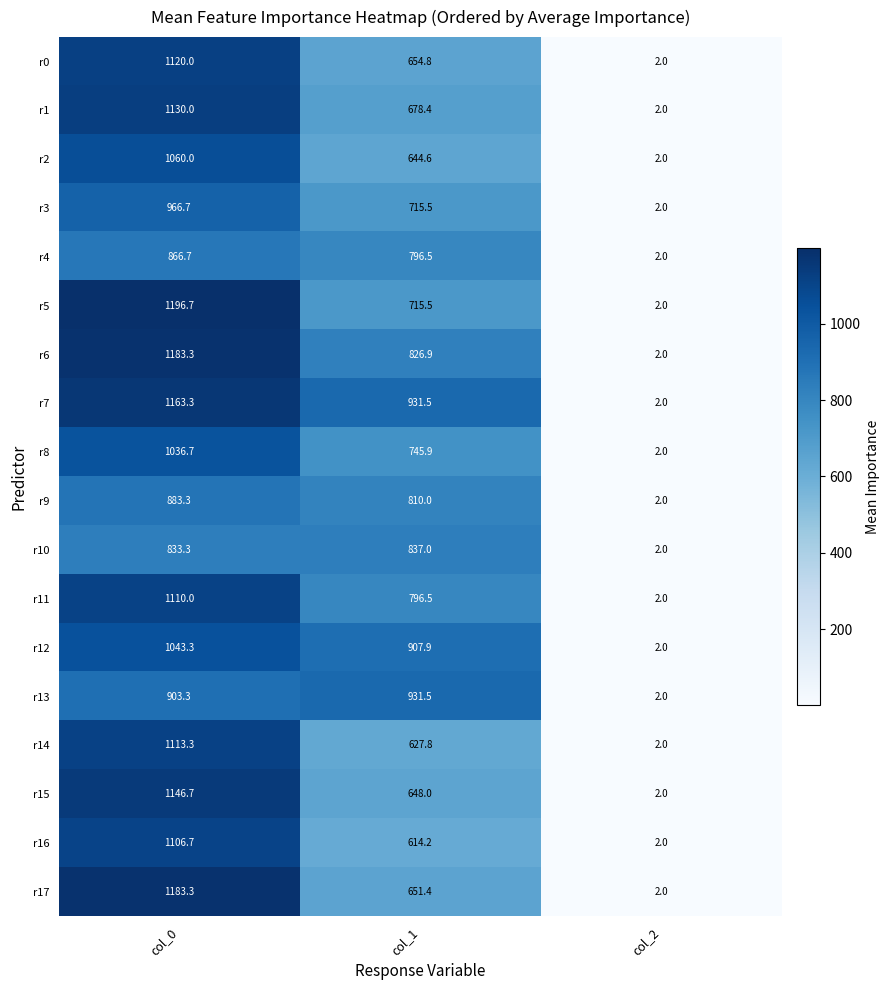

What is the average value of the r6 series?

670.7